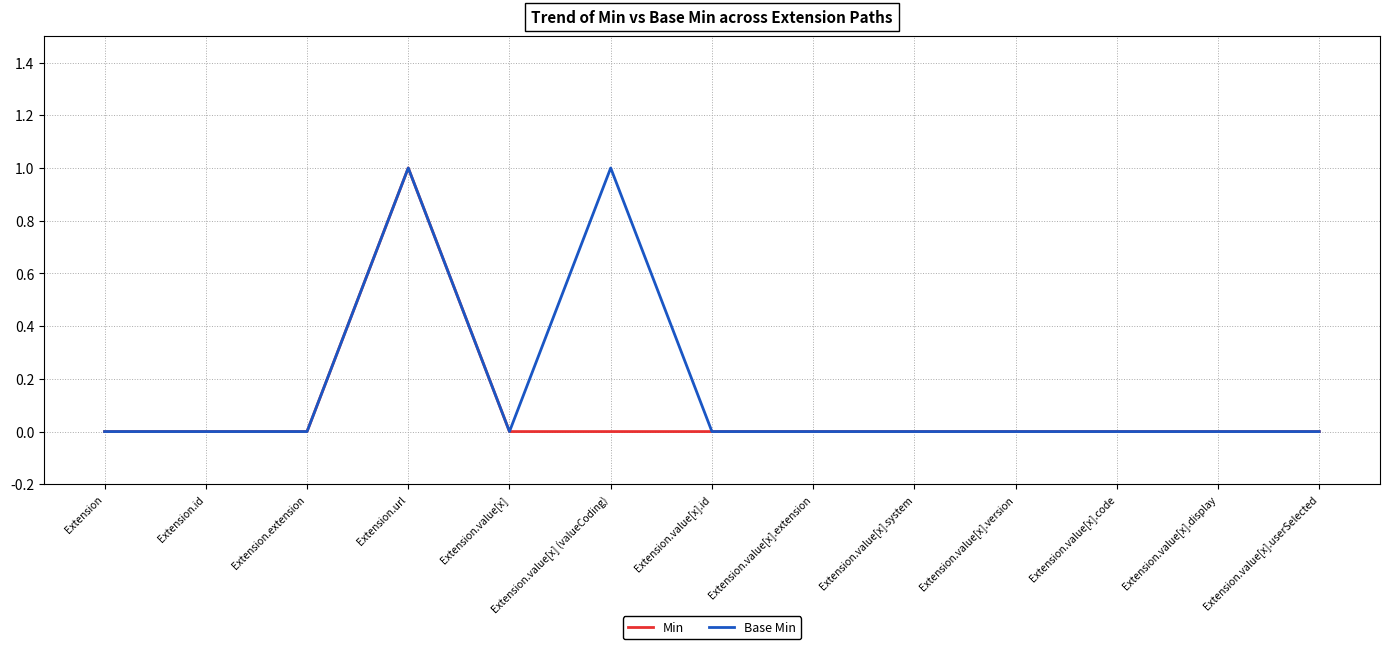

True or false: Base Min has a value of 0 at Extension.value[x].id.

True